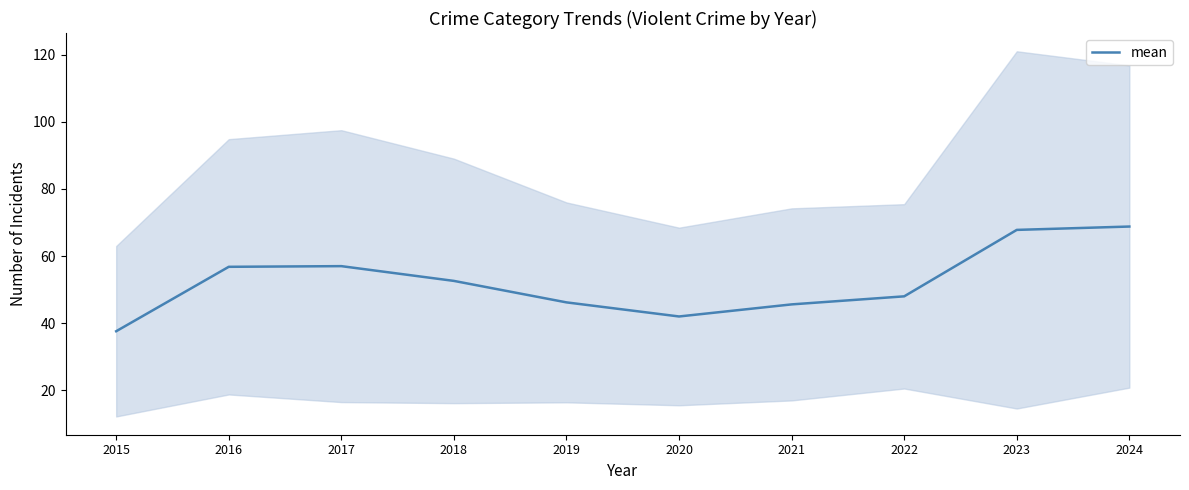

At which label is the value closest to 53?

2018